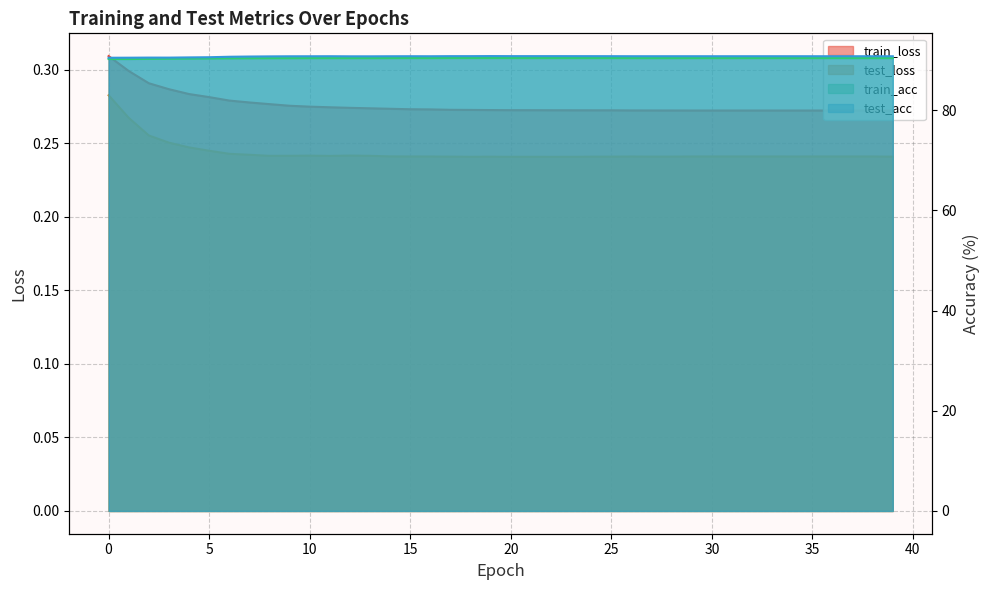

What is the minimum value for train_loss?

0.3